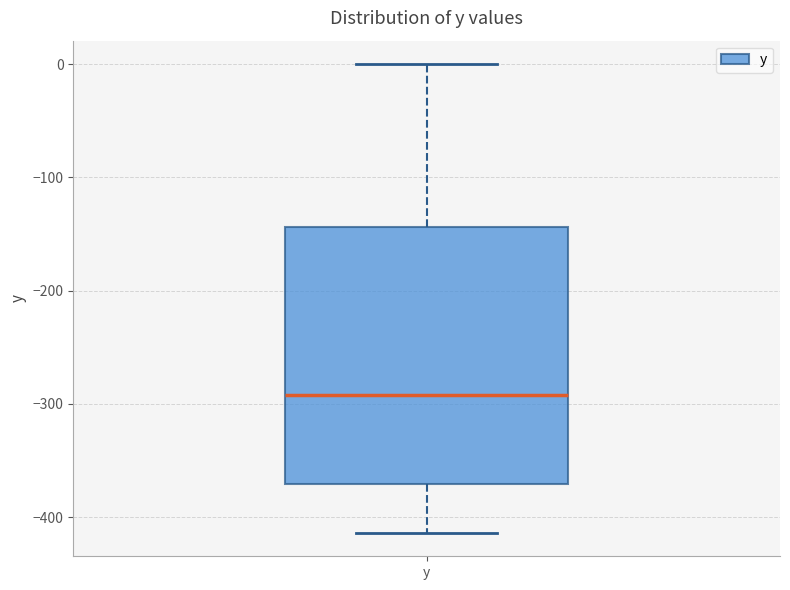

Where does the median line of the box for y sit on the y-axis? The values are not printed on the chart, so give them approximately, as read against the axis.

-290